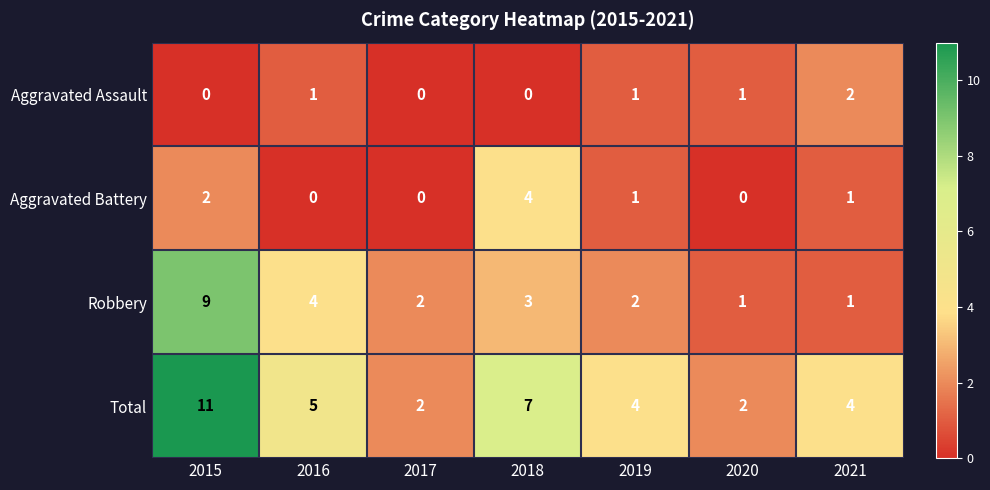

At which label is Aggravated Battery closest to 2?

2015